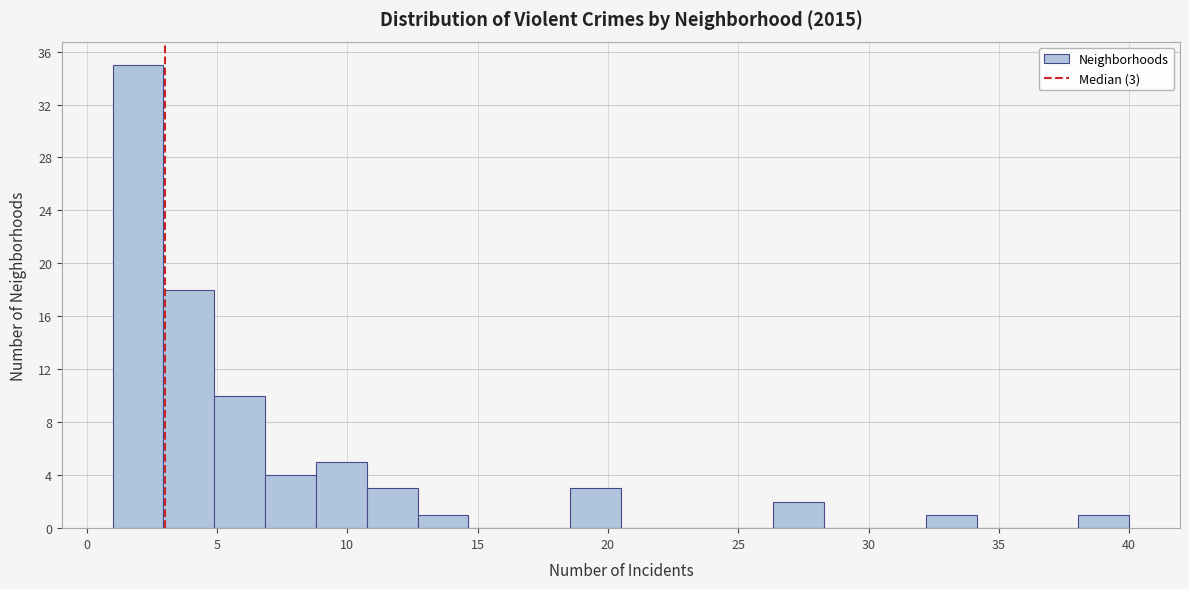

Read against the x-axis, roughly where is the centre of the tallest bar?

2.0